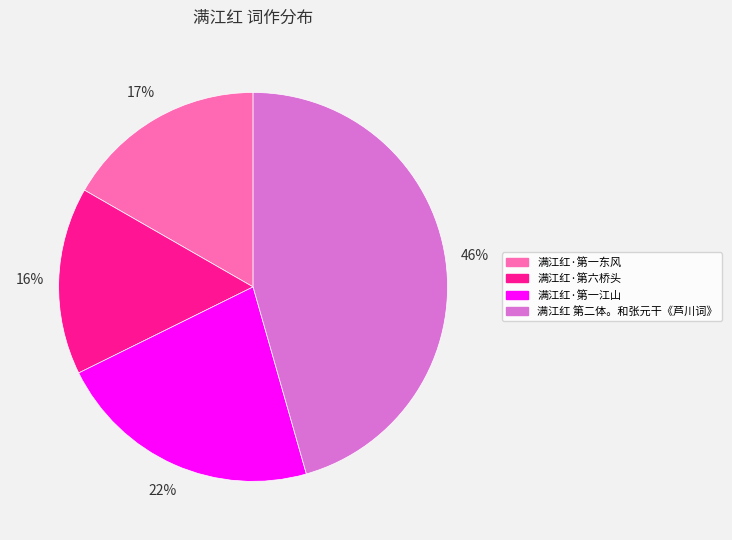

To the nearest percent, what is the average slice percentage?

25%